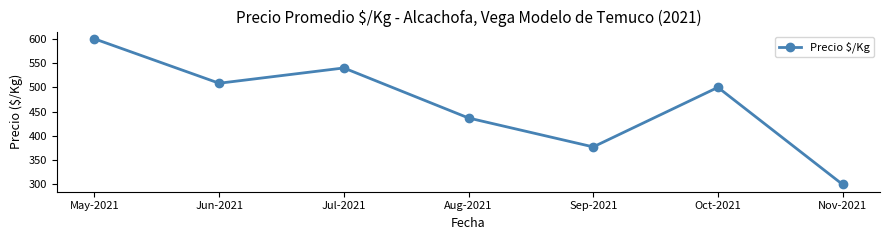

Which category has the highest value across all series?

May-2021